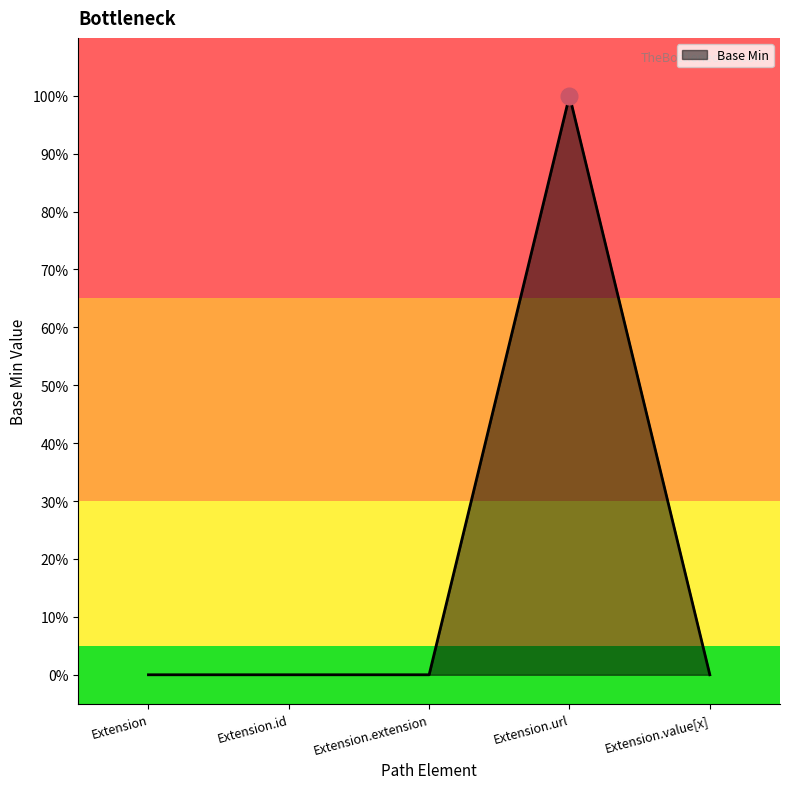

The chart shows a value of 44 at Extension.url. True or false?

False